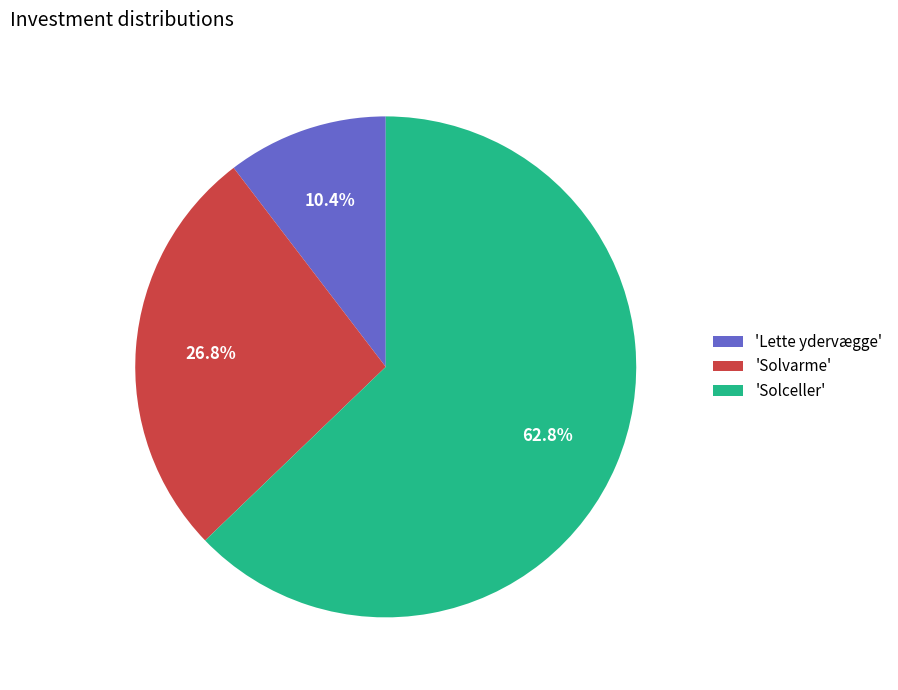

To the nearest percent, what is the average slice percentage?

33%